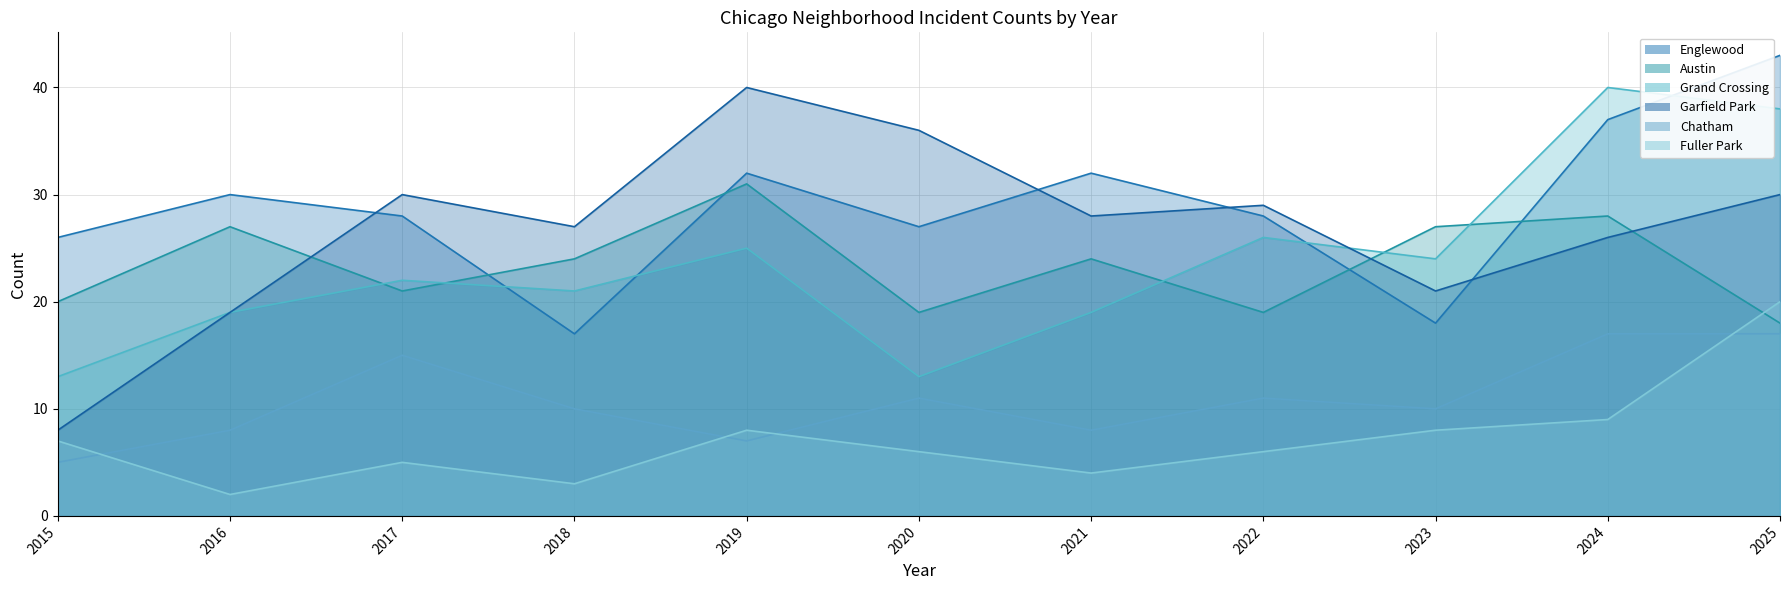

List the series in order of their peak value, lowest first.

Chatham, Fuller Park, Austin, Grand Crossing, Garfield Park, Englewood